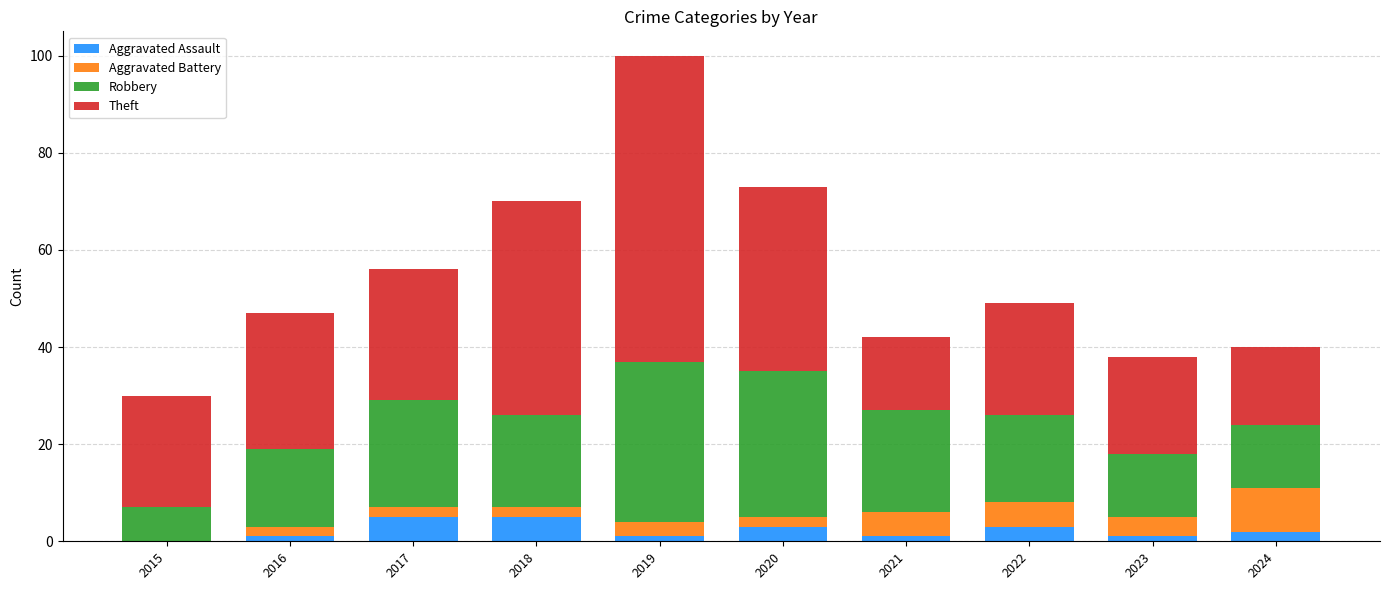

At which category is the sum across all series the highest?

2019